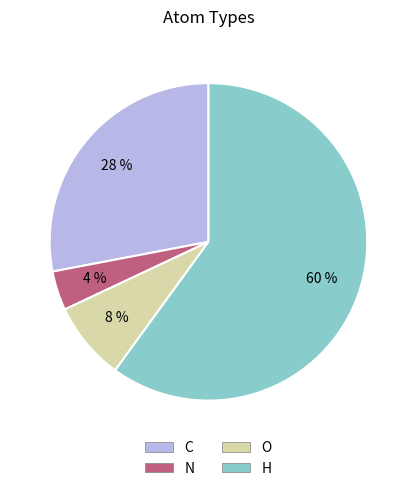

Do H and O together represent more than half of the pie?

Yes